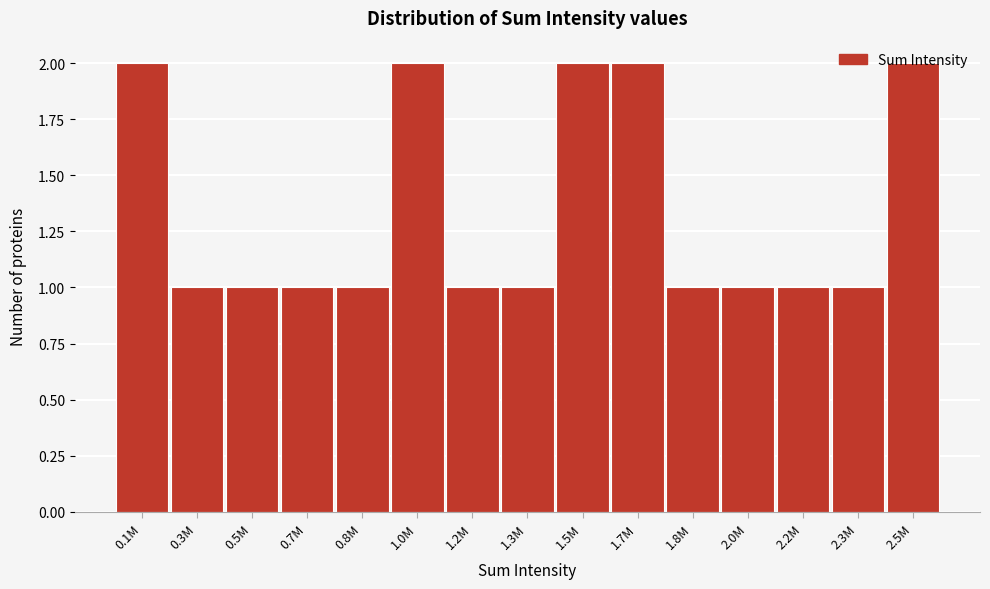

What is the label of the 10th bar from the right?

1.0M